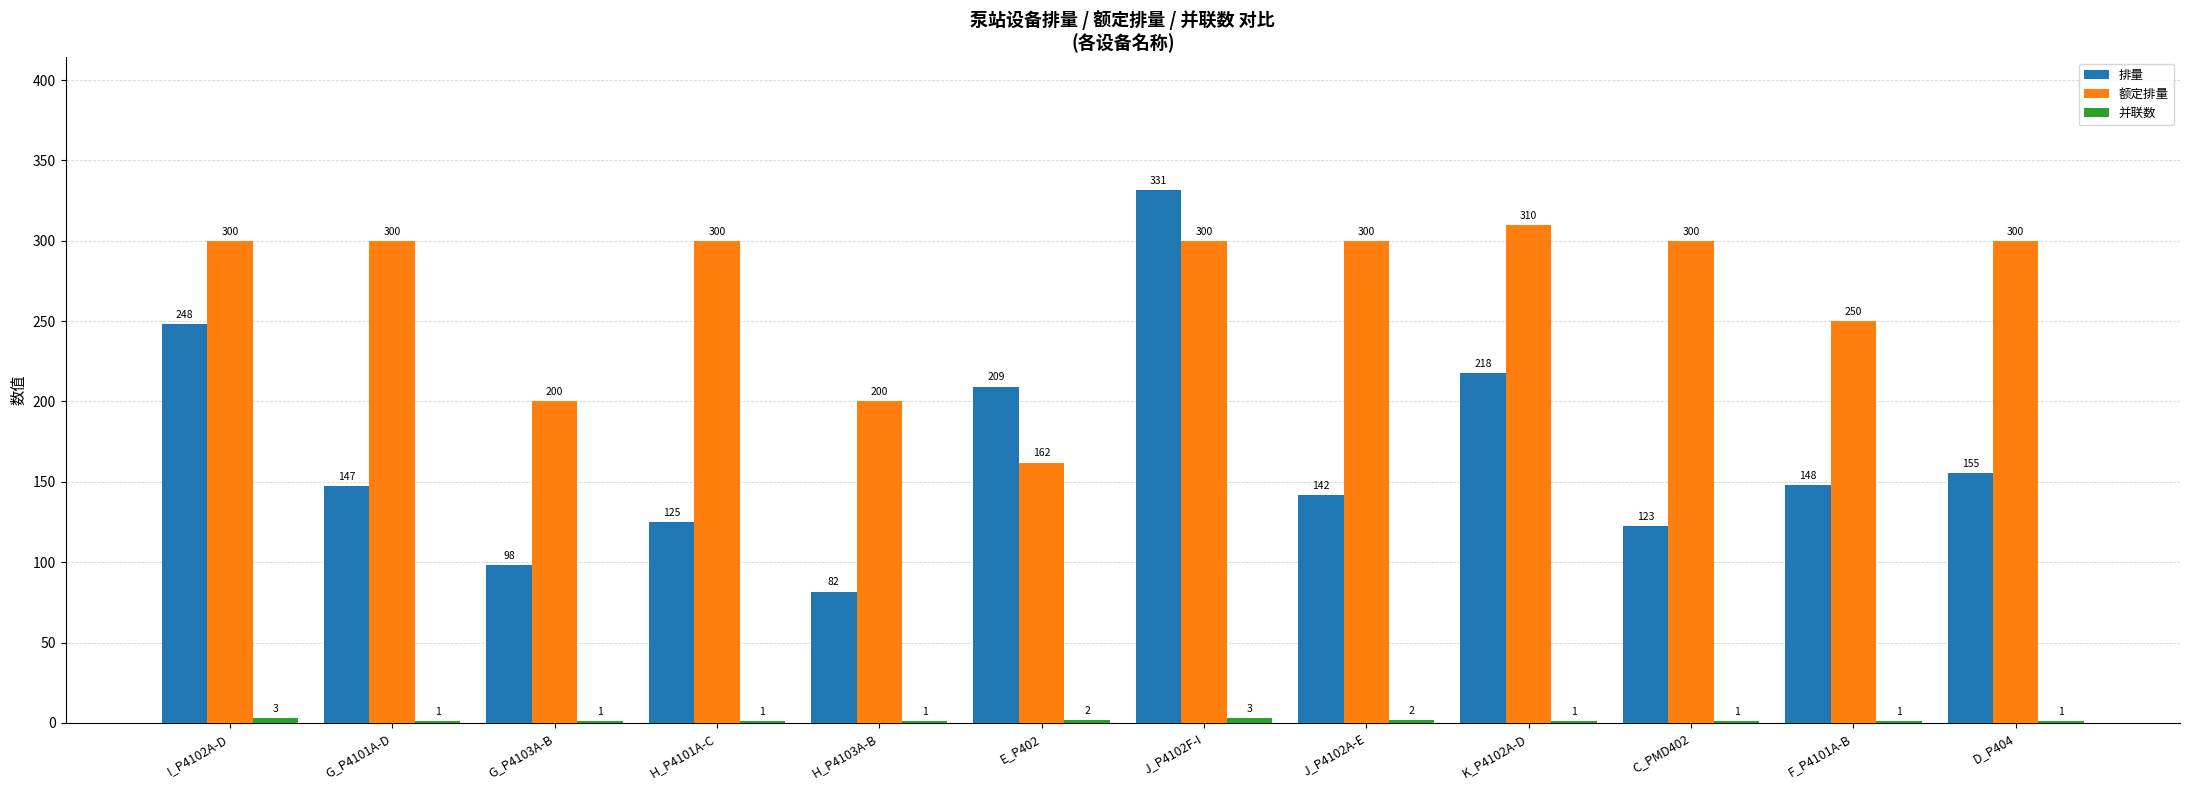

Between I_P4102A-D and D_P404, which series saw the biggest shift?

排量